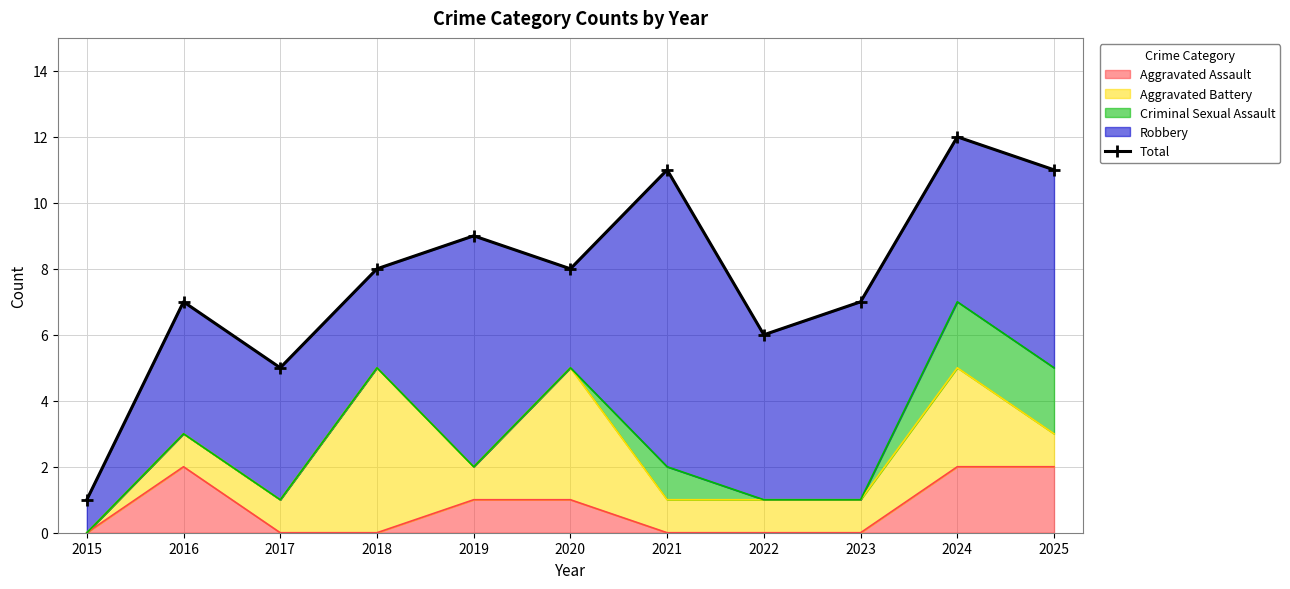

Rank the categories by value from lowest to highest.

2015, 2017, 2022, 2016, 2023, 2018, 2020, 2019, 2021, 2025, 2024